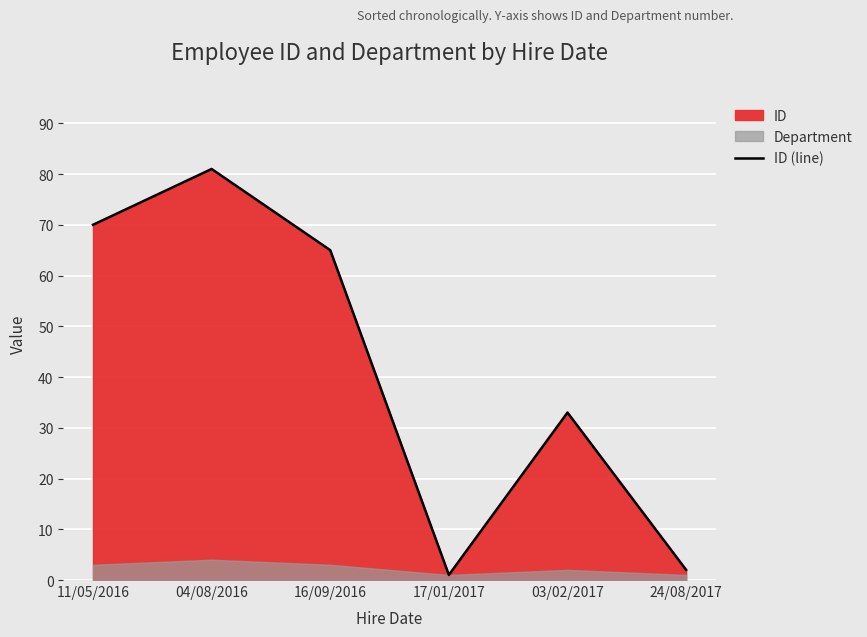

What is the average value?

42